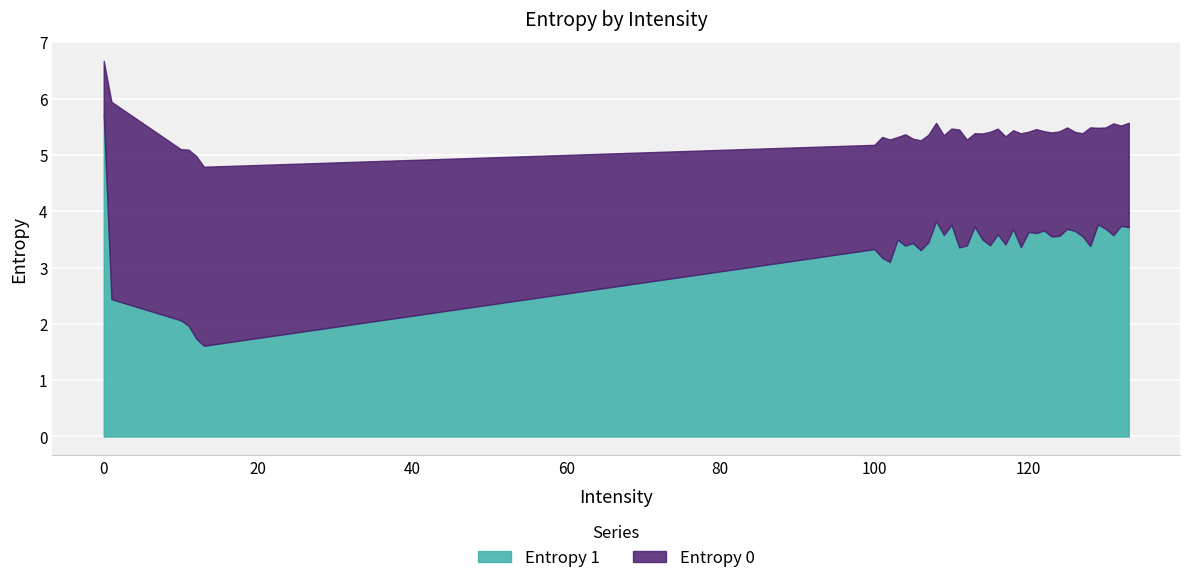

Is the value of Entropy 0 at 119 greater than the value of Entropy 1 at 100?

Yes